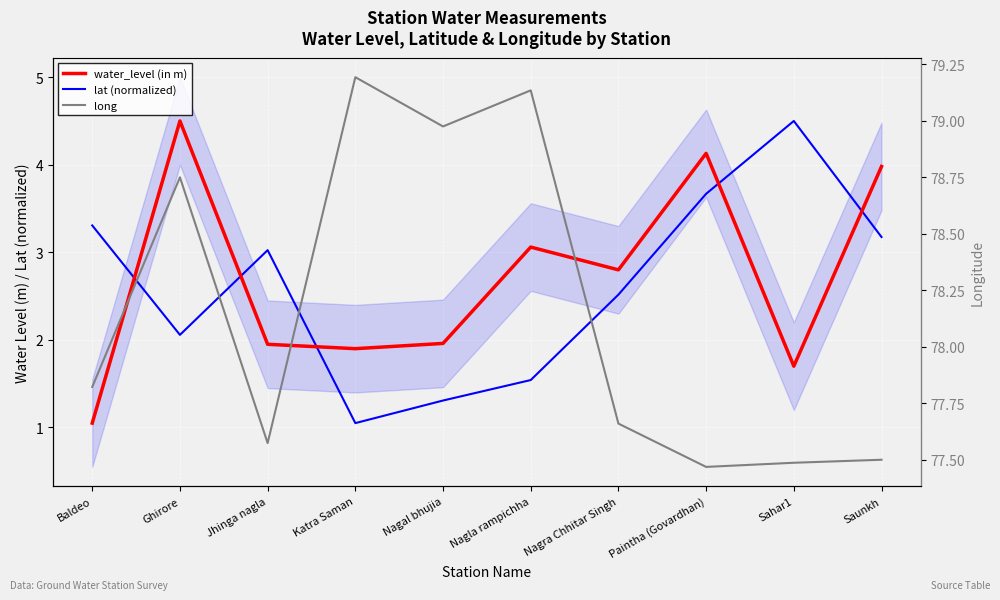

Rank the categories by water_level (in m) value from highest to lowest.

Ghirore, Paintha (Govardhan), Saunkh, Nagla rampichha, Nagra Chhitar Singh, Nagal bhujia, Jhinga nagla, Katra Saman, Sahar1, Baldeo